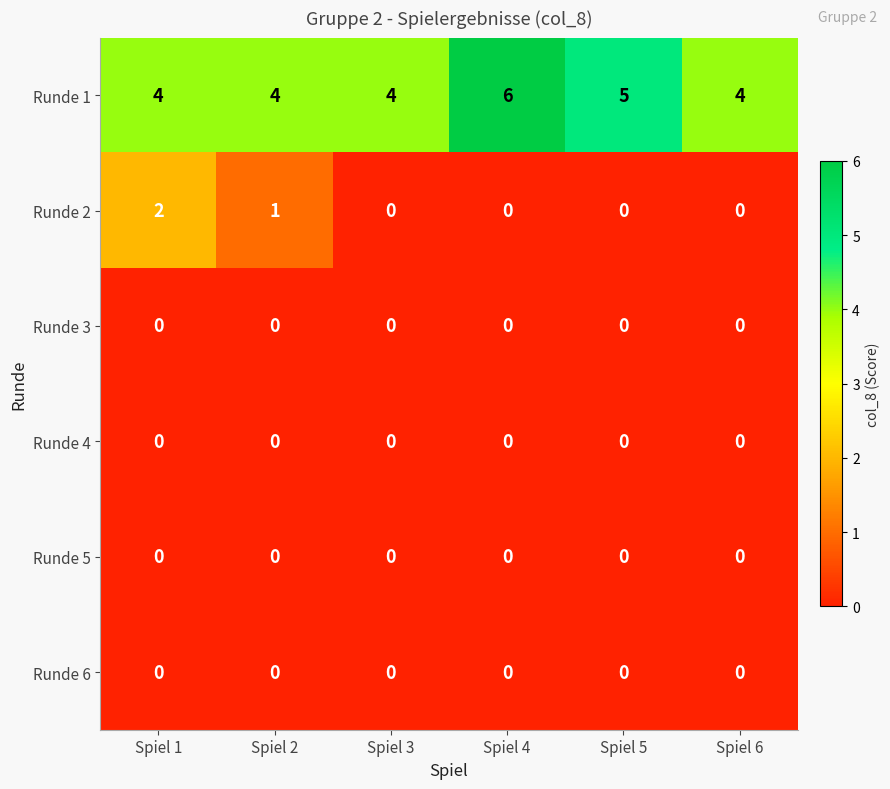

Which category has the highest value in the Runde 2 series?

Spiel 1